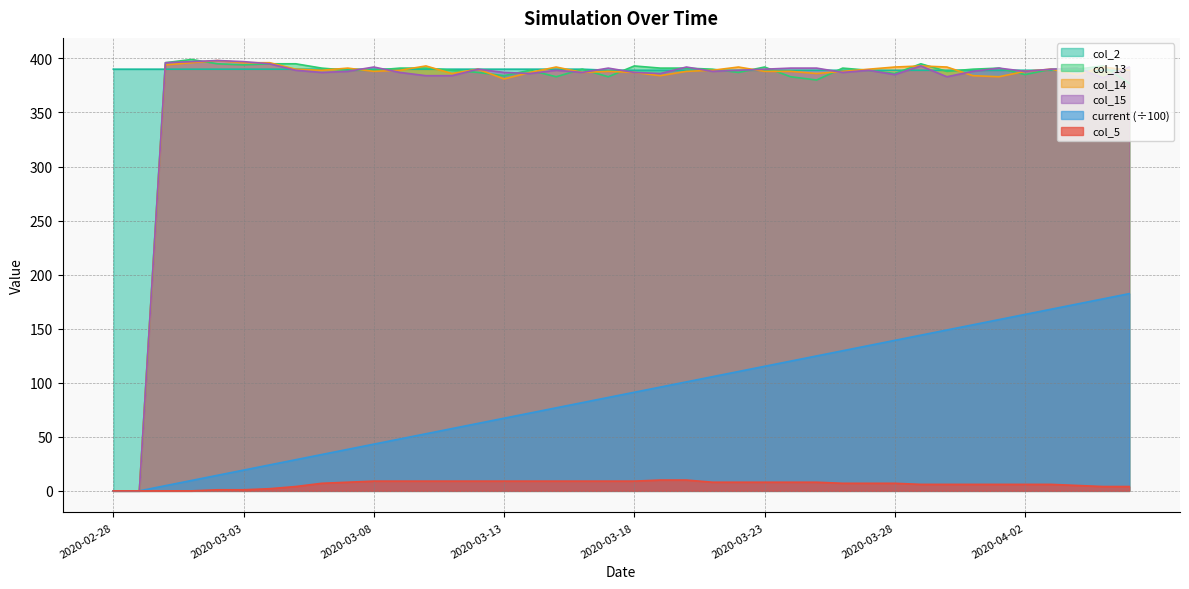

How many categories are shown in the chart?

40